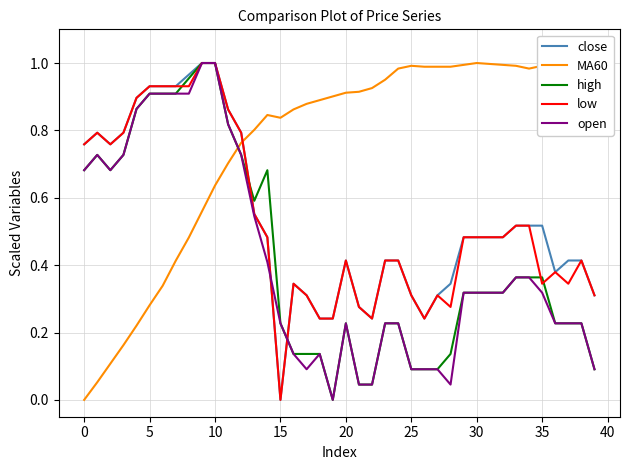

Which series has the largest total across all categories?

MA60